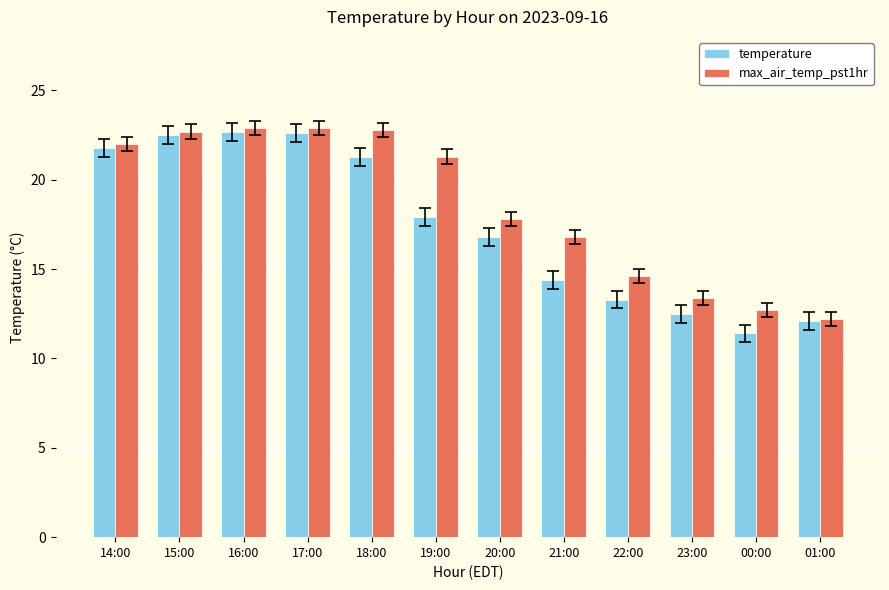

At how many categories does at least one series exceed 17?

7